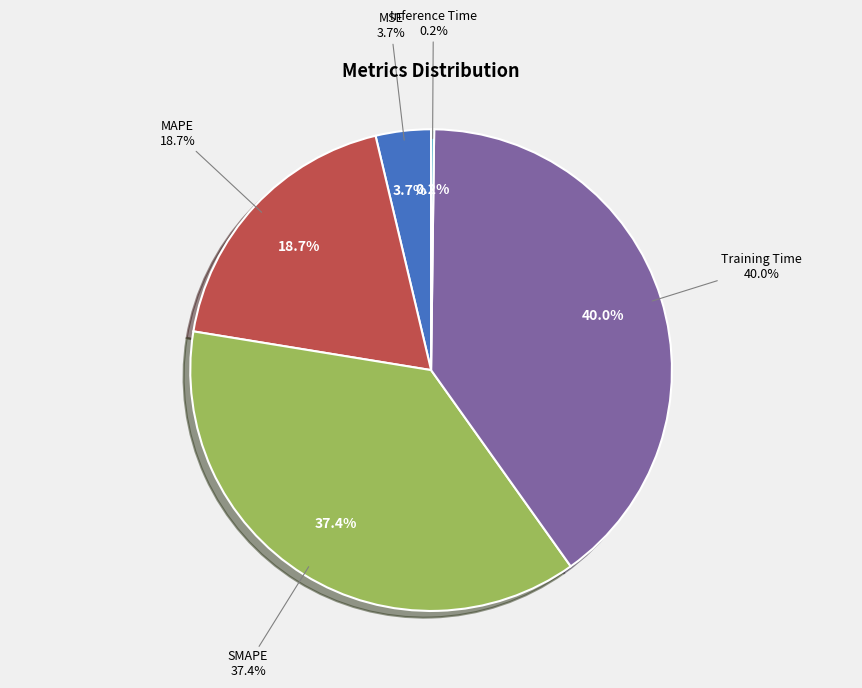

Which category has the biggest portion of the pie?

Training Time